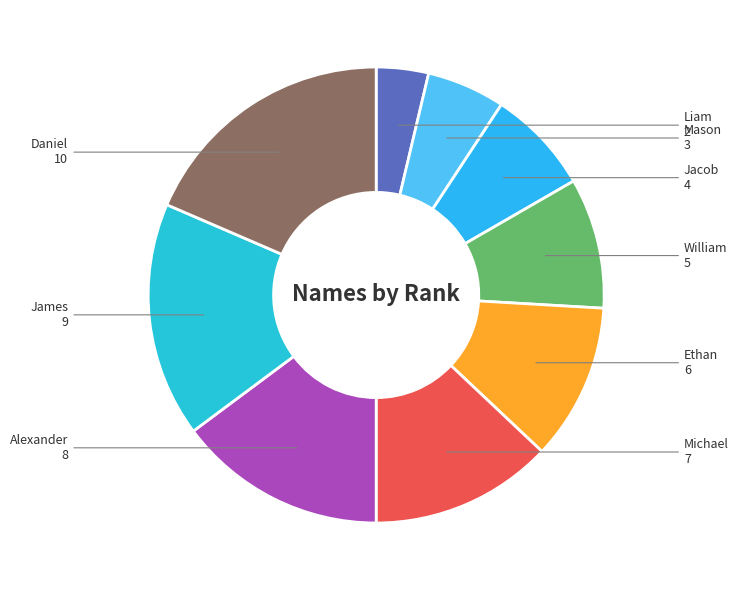

Rank the categories by value from lowest to highest.

Liam, Mason, Jacob, William, Ethan, Michael, Alexander, James, Daniel